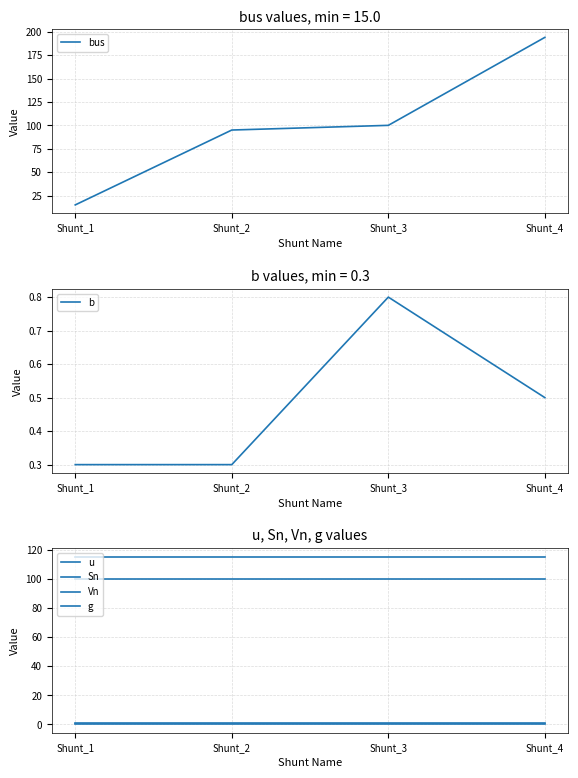

Is the value of b at Shunt_4 greater than the value of g at Shunt_2?

Yes